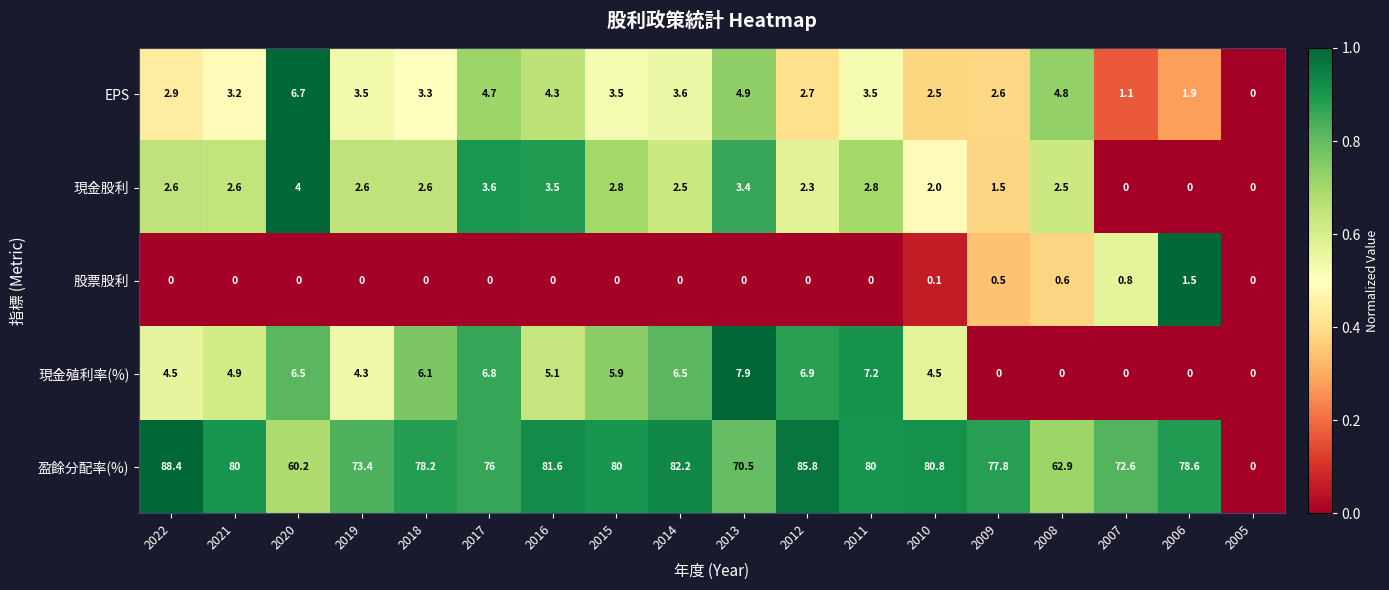

Which label corresponds to the largest value in the chart?

2022